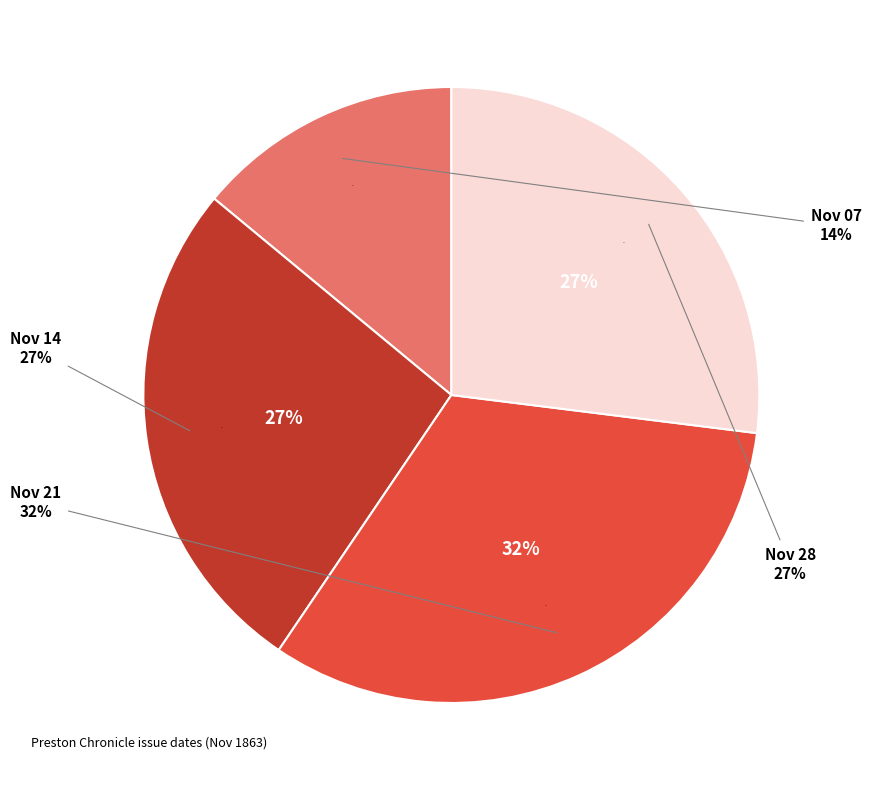

To the nearest percent, what is the average slice percentage?

25%